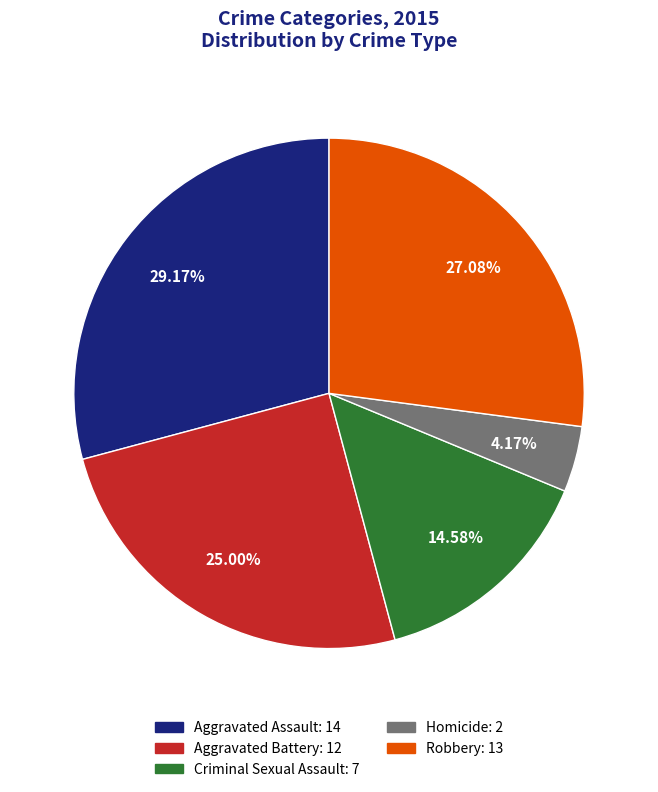

Do Criminal Sexual Assault and Aggravated Battery together represent more than half of the pie?

No